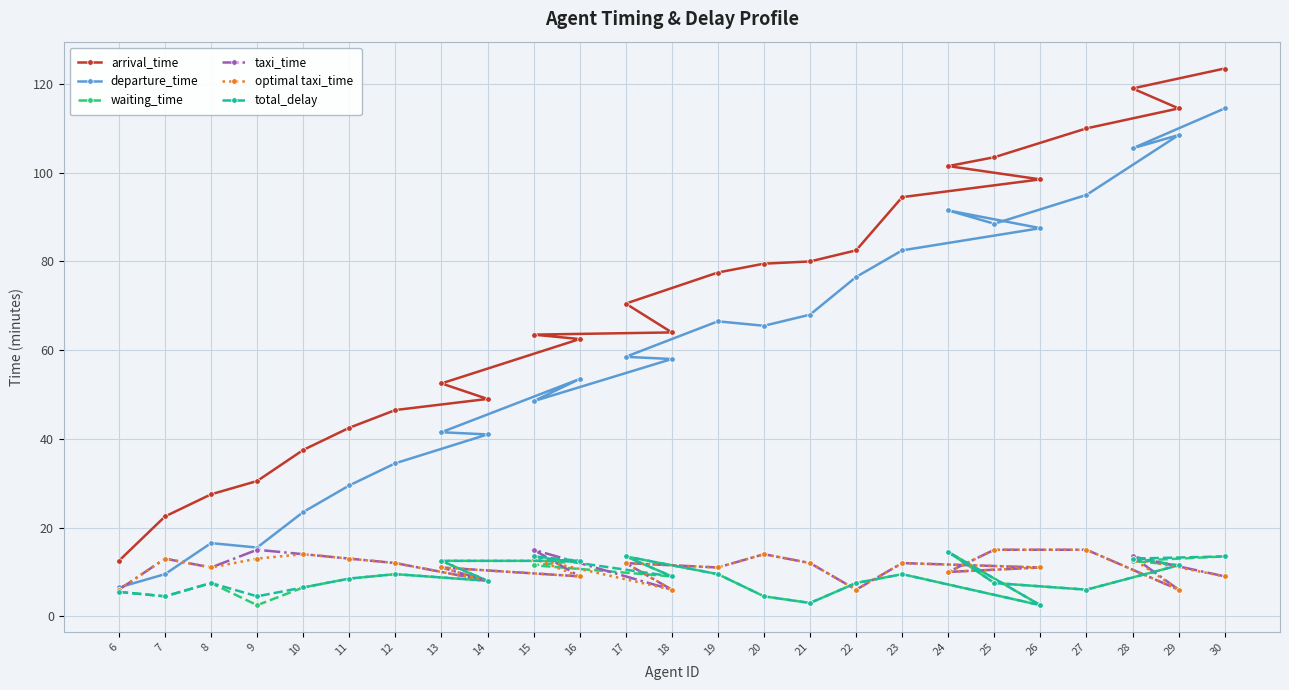

Reading left to right, what are all the values shown in this chart?

arrival_time: 12.5	22.5	27.5	30.5	37.5	42.5	46.5	49.0	52.5	62.5	63.5	64.0	70.5	77.5	79.5	80.0	82.5	94.5	98.5	101.5	103.5	110.0	114.5	119.0	123.5
departure_time: 6.5	9.5	16.5	15.5	23.5	29.5	34.5	41.0	41.5	53.5	48.5	58.0	58.5	66.5	65.5	68.0	76.5	82.5	87.5	91.5	88.5	95.0	108.5	105.5	114.5
waiting_time: 5.5	4.5	7.5	2.5	6.5	8.5	9.5	8.0	12.5	12.5	11.5	9.0	13.5	9.5	4.5	3.0	7.5	9.5	2.5	14.5	7.5	6.0	11.5	12.5	13.5
taxi_time: 6.0	13.0	11.0	15.0	14.0	13.0	12.0	8.0	11.0	9.0	15.0	6.0	12.0	11.0	14.0	12.0	6.0	12.0	11.0	10.0	15.0	15.0	6.0	13.5	9.0
optimal taxi_time: 6.0	13.0	11.0	13.0	14.0	13.0	12.0	8.0	11.0	9.0	13.0	6.0	12.0	11.0	14.0	12.0	6.0	12.0	11.0	10.0	15.0	15.0	6.0	13.0	9.0
total_delay: 5.5	4.5	7.5	4.5	6.5	8.5	9.5	8.0	12.5	12.5	13.5	9.0	13.5	9.5	4.5	3.0	7.5	9.5	2.5	14.5	7.5	6.0	11.5	13.0	13.5